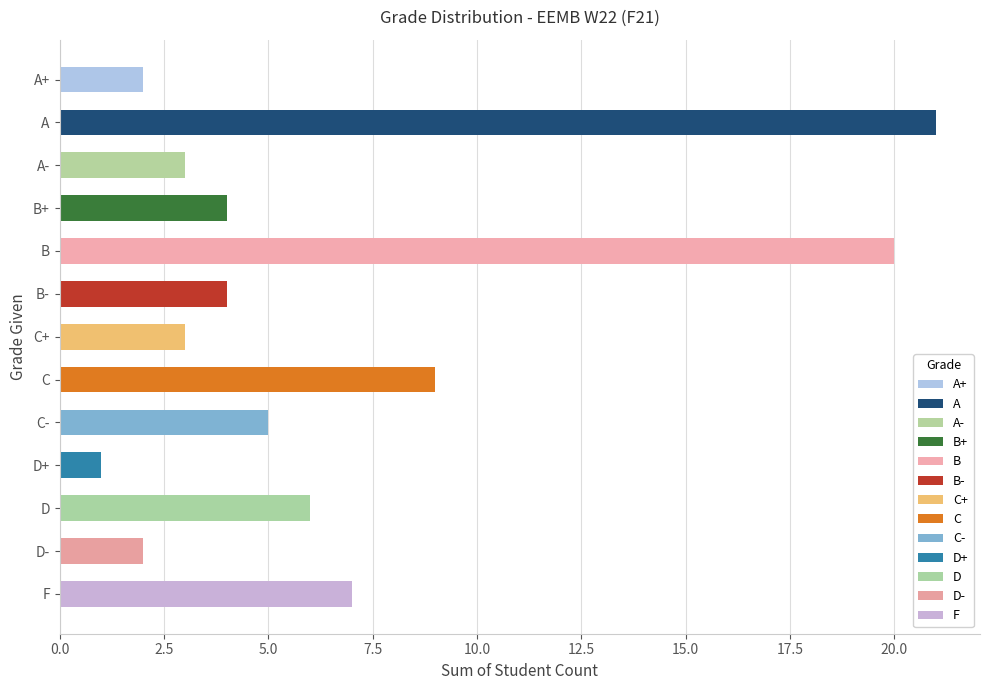

Reading top to bottom, what are all the values shown in this chart?

A+=2	A=21	A-=3	B+=4	B=20	B-=4	C+=3	C=9	C-=5	D+=1	D=6	D-=2	F=7